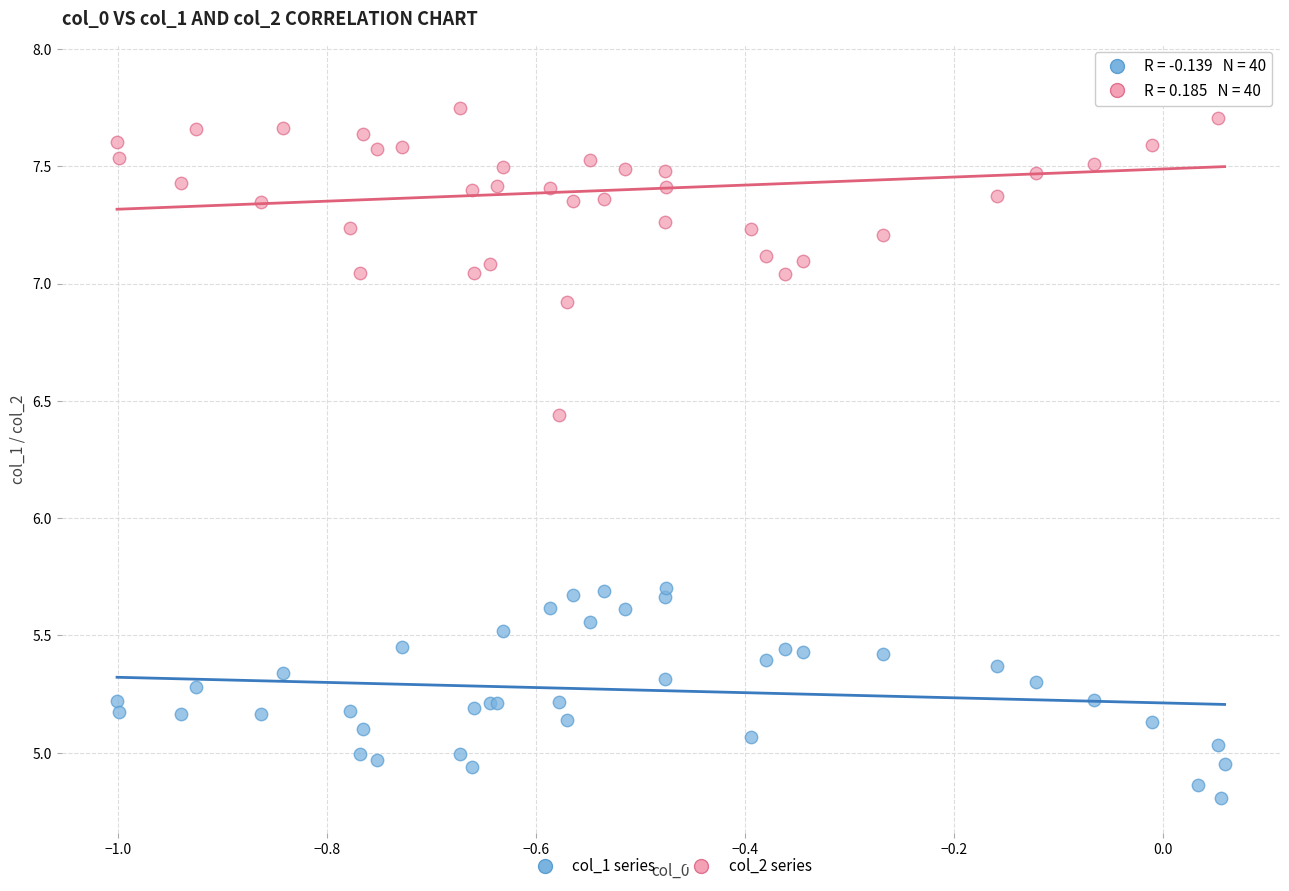

Which series reaches the minimum Y coordinate?

col_1 series